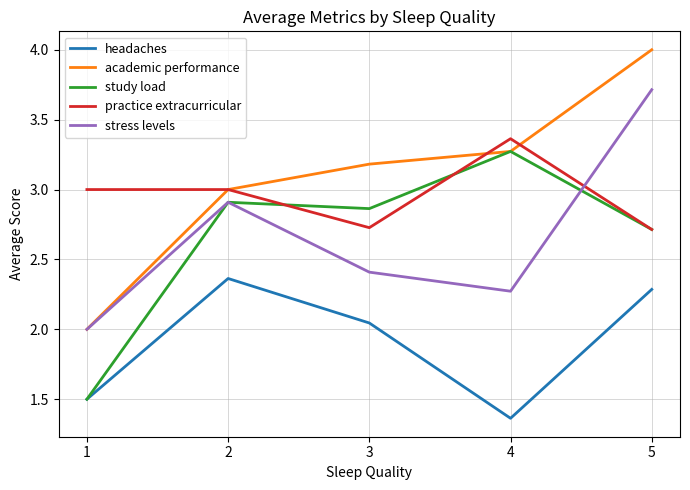

Which label corresponds to the smallest value in the chart?

4